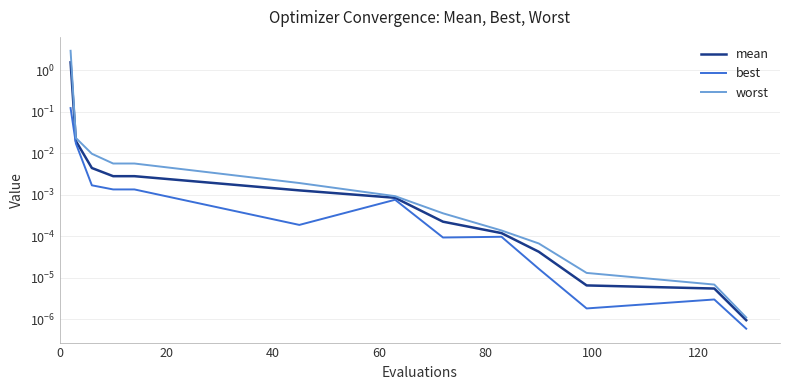

Count the number of data series in this chart.

3